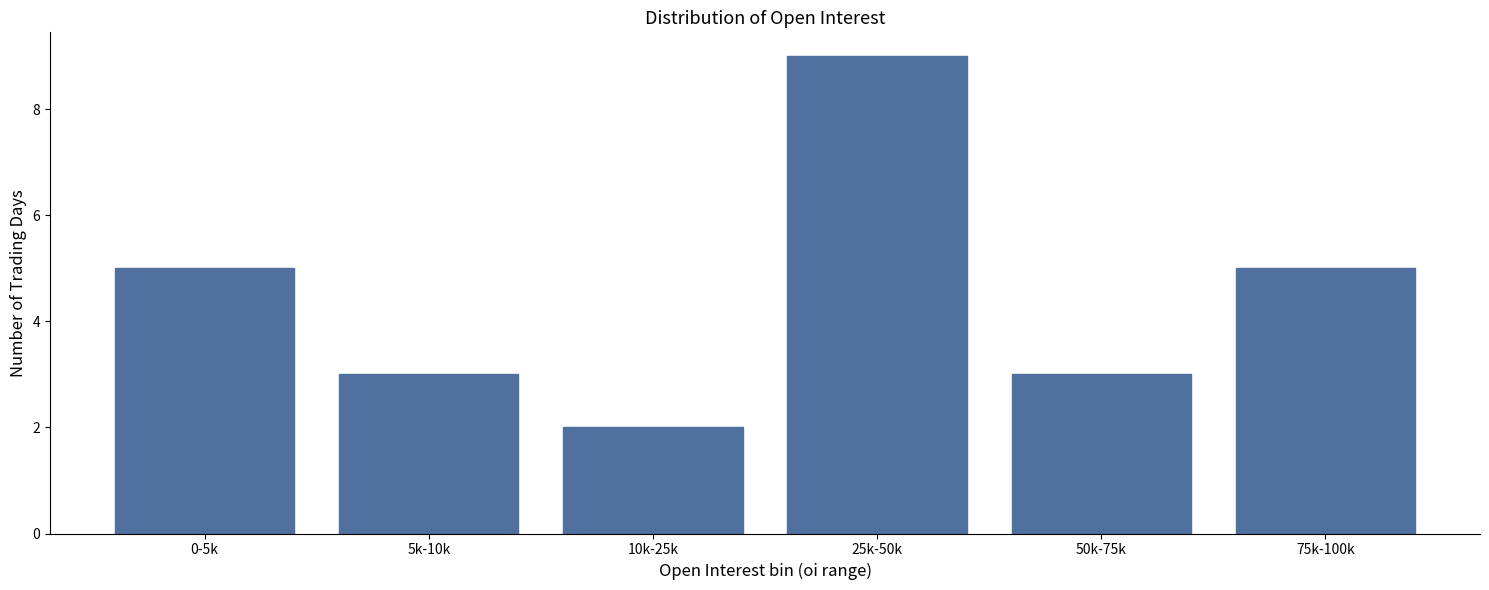

Reading left to right, extract all data points from this chart.

5	3	2	9	3	5